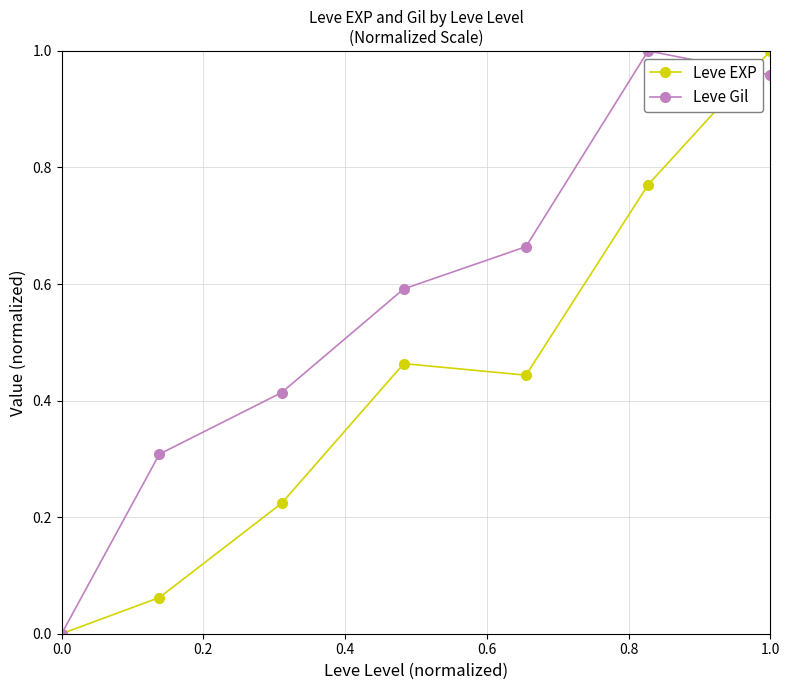

List the series in order of their overall mean, highest first.

Leve Gil, Leve EXP